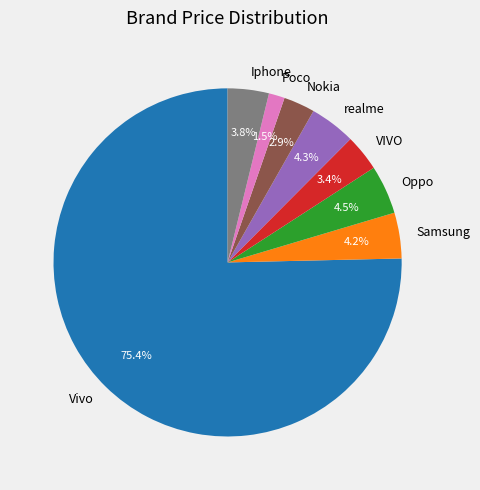

Which has a higher value, VIVO or Poco?

VIVO